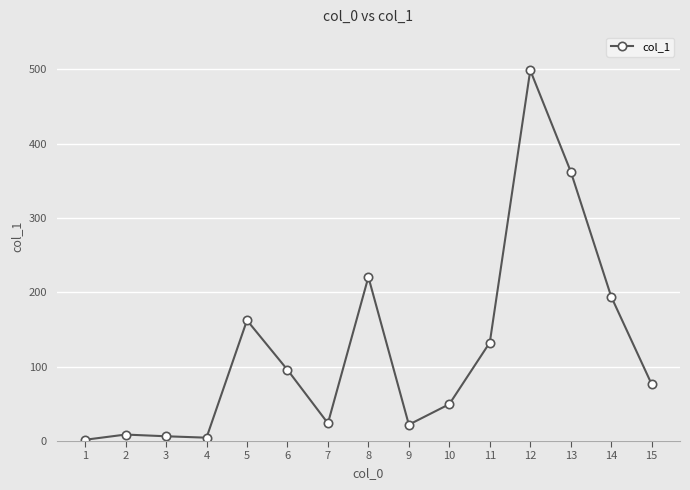

What is the ratio of the value at 13 to the value at 12?

0.7